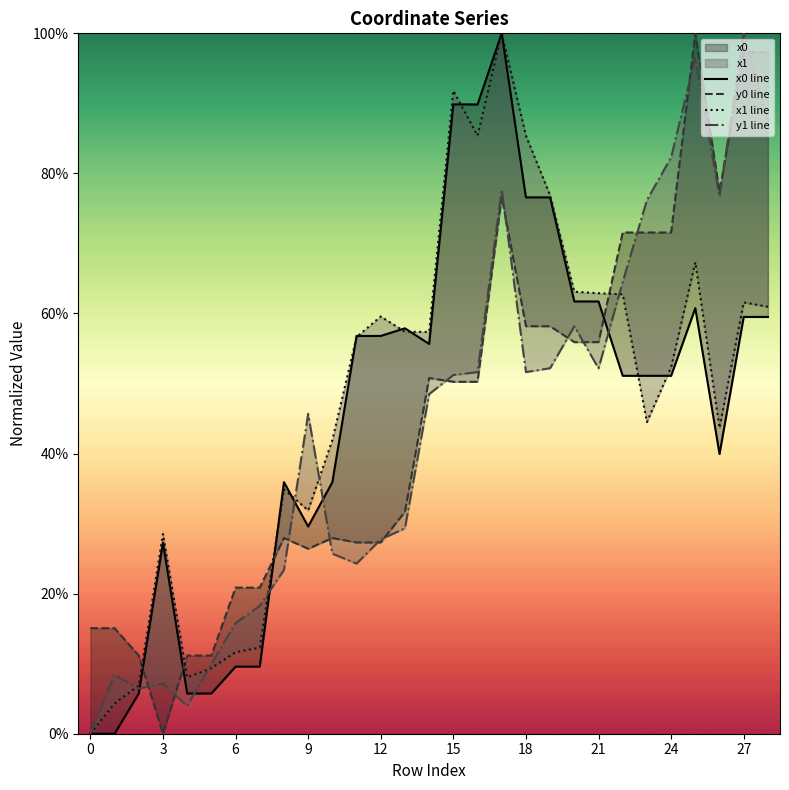

At which category is the sum across all series the highest?

17